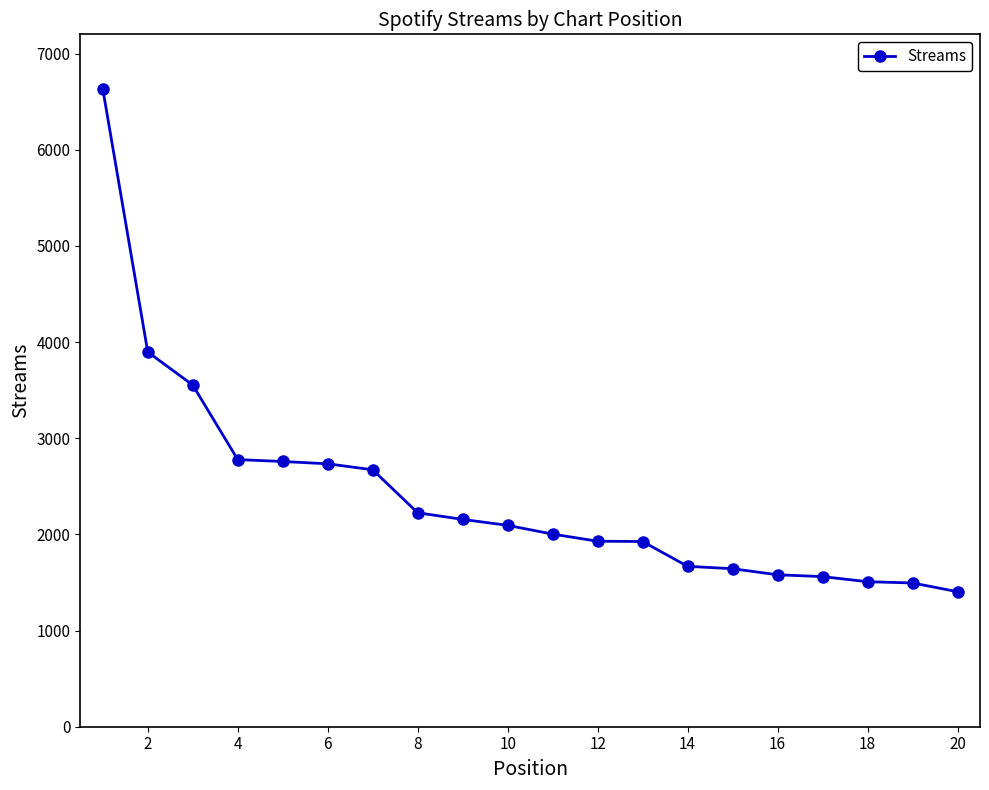

What is the average value?

2411